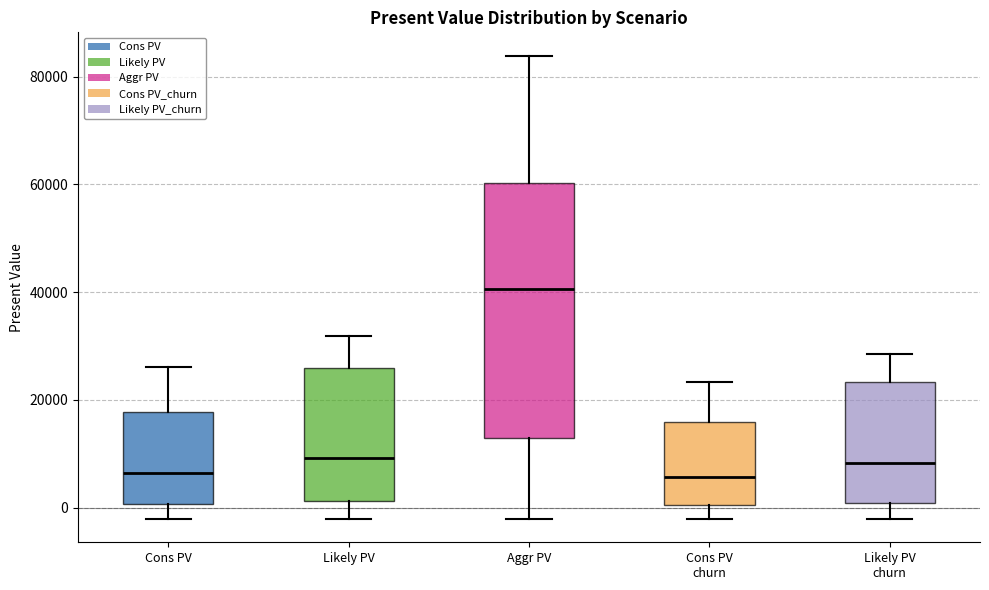

Comparing the boxes themselves (not the whiskers), which one is the tallest?

Aggr PV